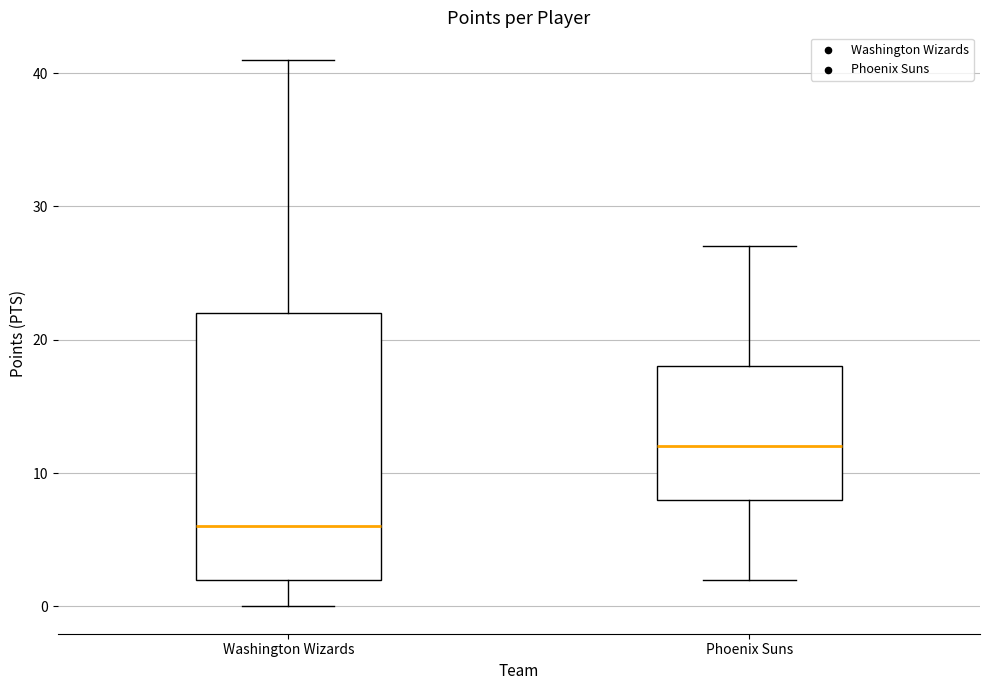

Comparing the boxes themselves (not the whiskers), which one is the tallest?

Washington Wizards